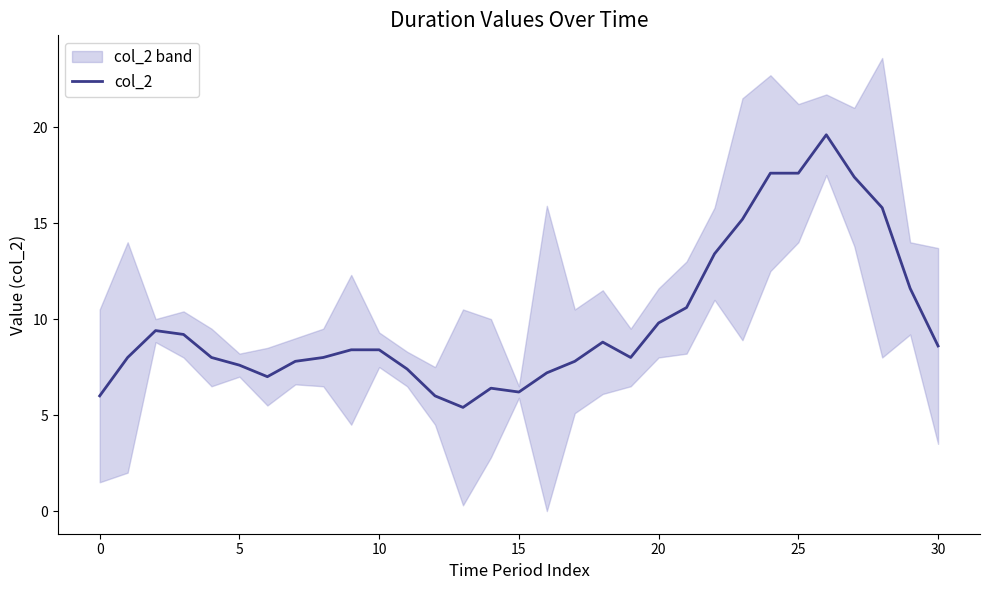

How many interior local peaks (higher than both neighbors) does the data have?

4